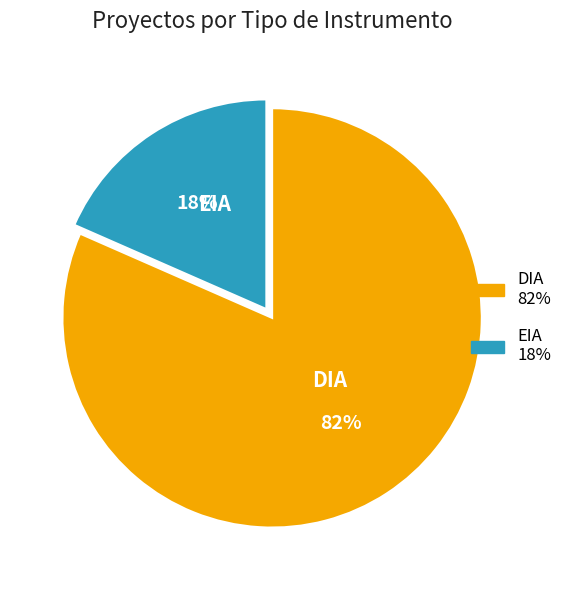

What is the smallest slice in the pie chart?

EIA